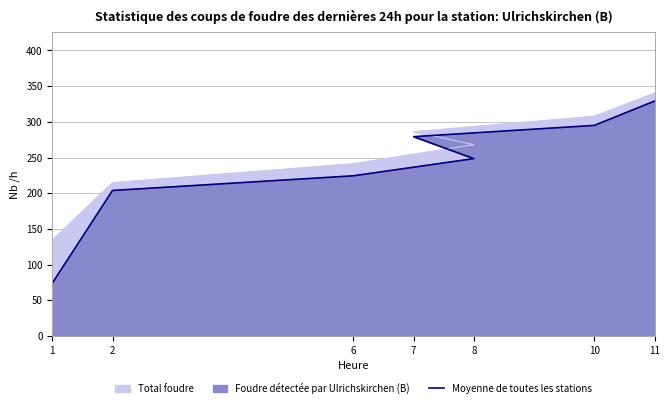

What is the approximate value at 1?

74.1